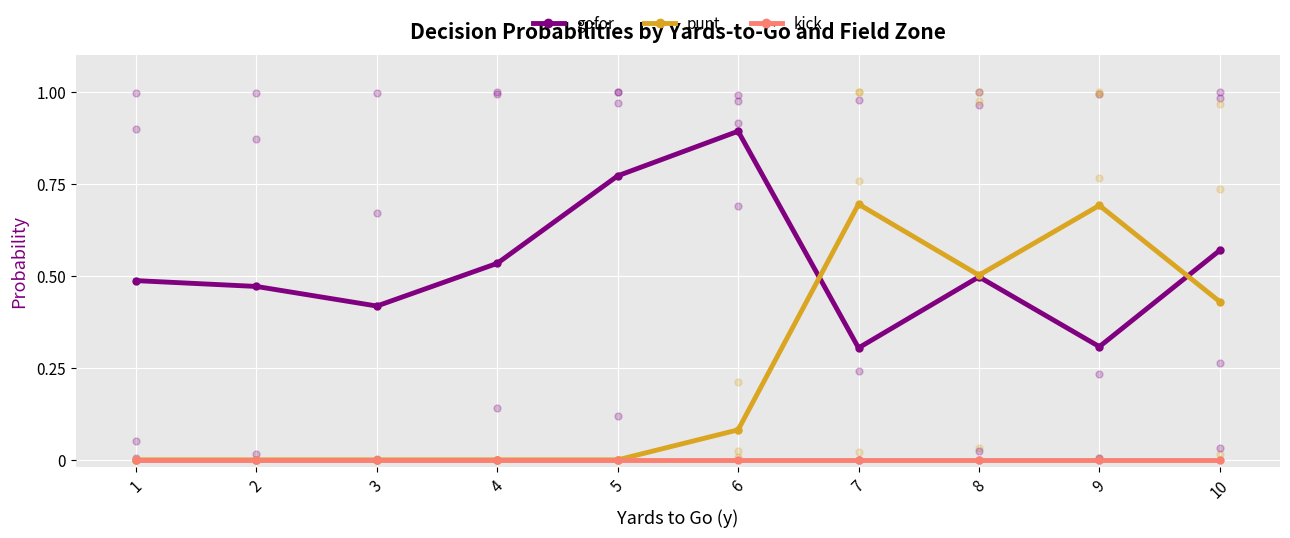

What are all the series names shown in the legend?

gofor, punt, kick